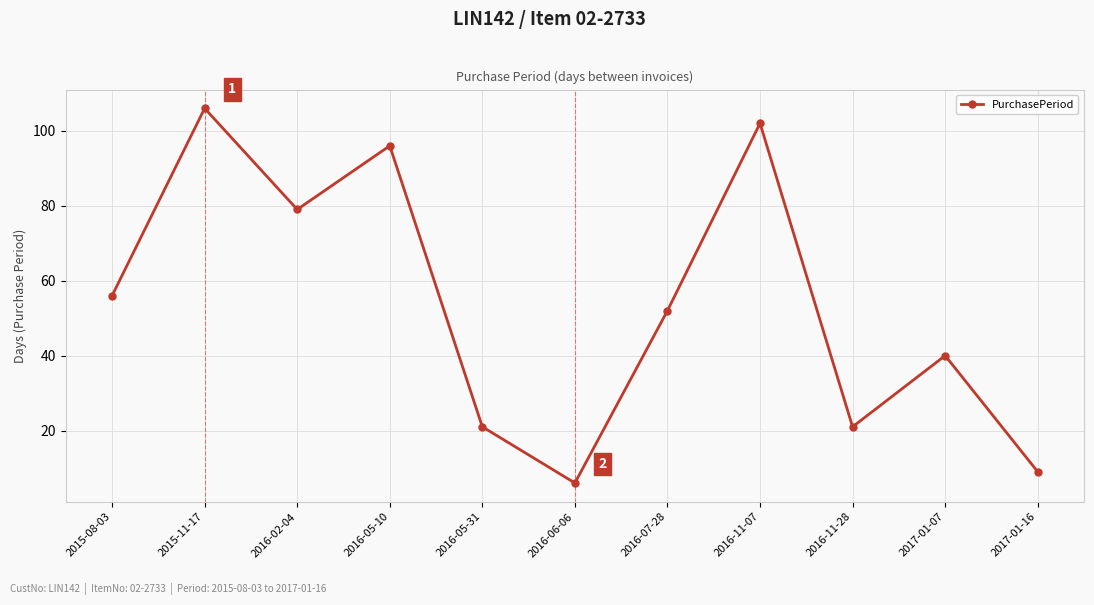

What is the maximum value shown in the chart?

106